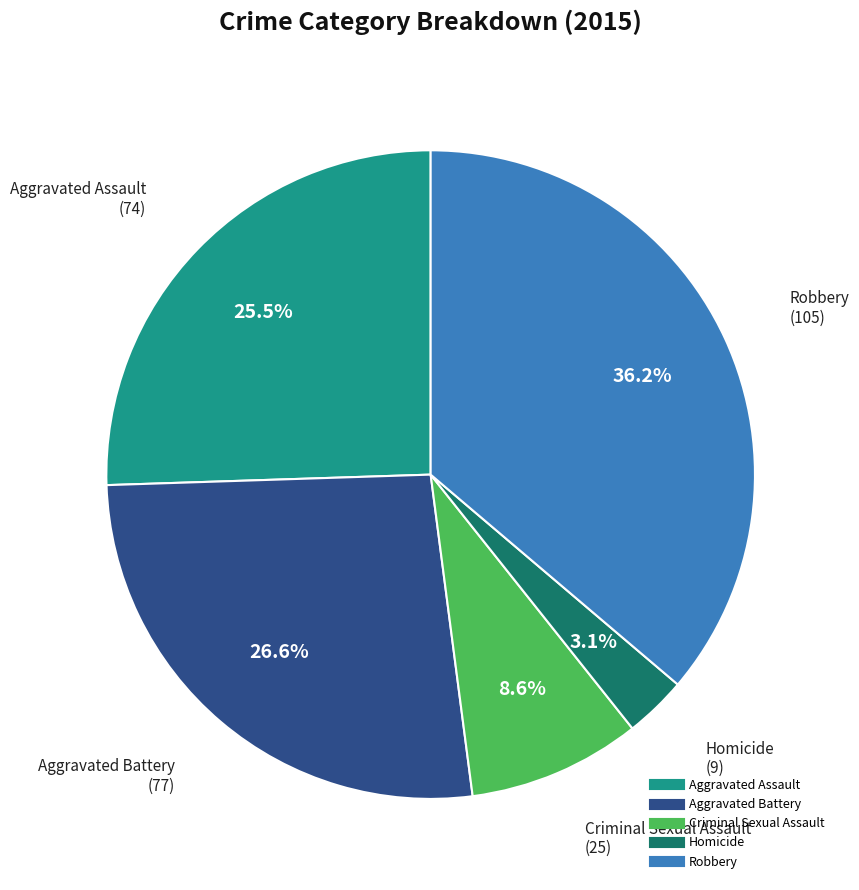

What is the smallest slice in the pie chart?

Homicide